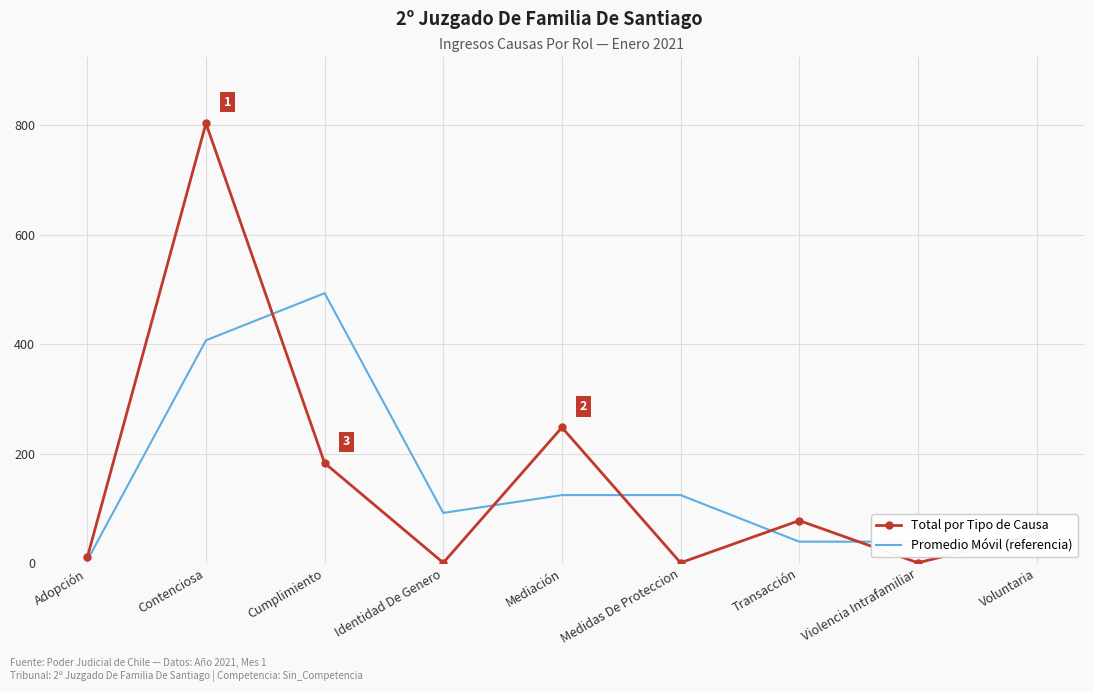

The Total por Tipo de Causa series shows 1308.1 at Contenciosa. True or false?

False